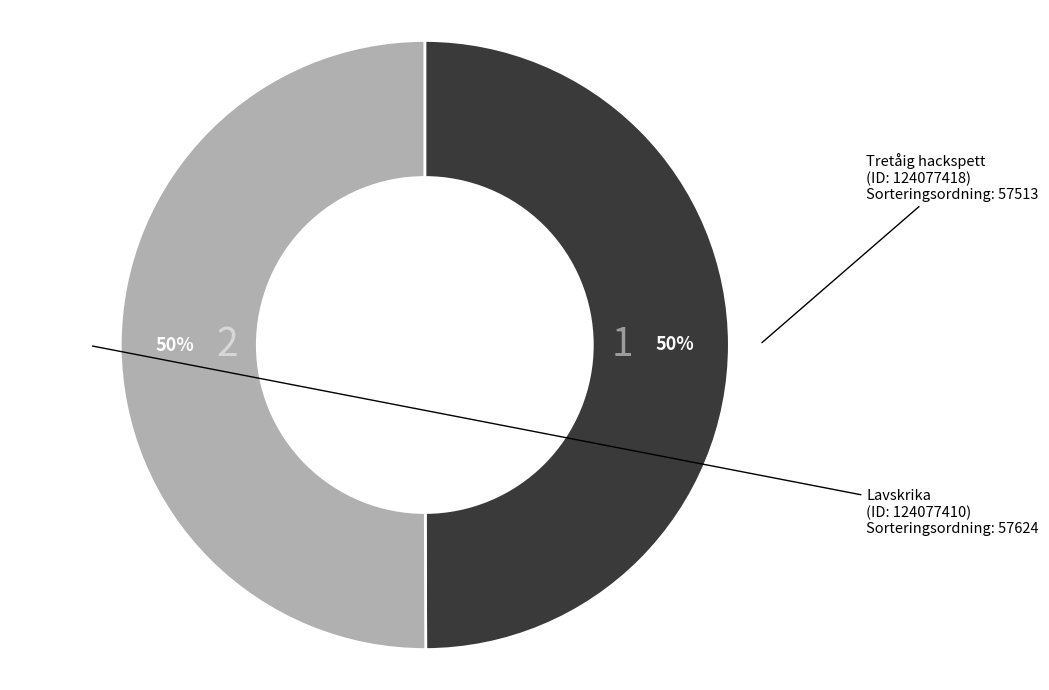

To the nearest percent, what is the average slice percentage?

50%